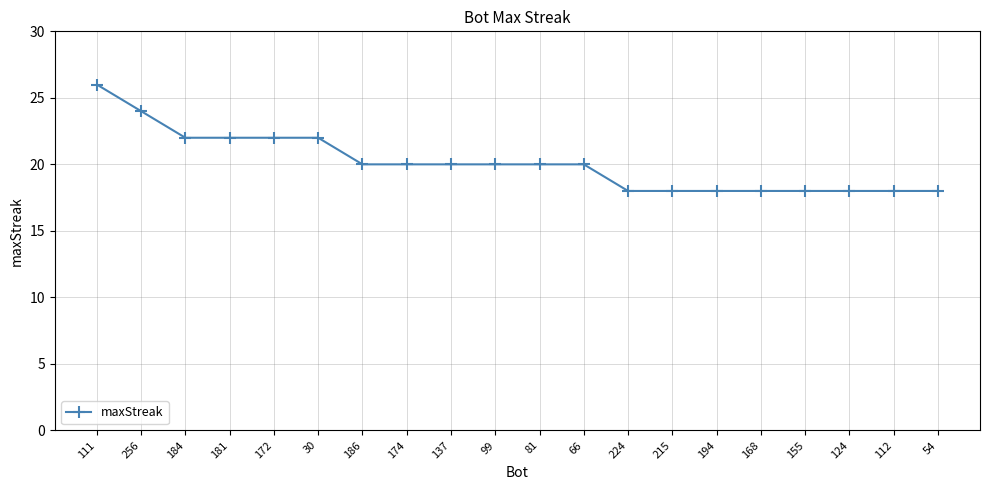

How many categories are shown in the chart?

20